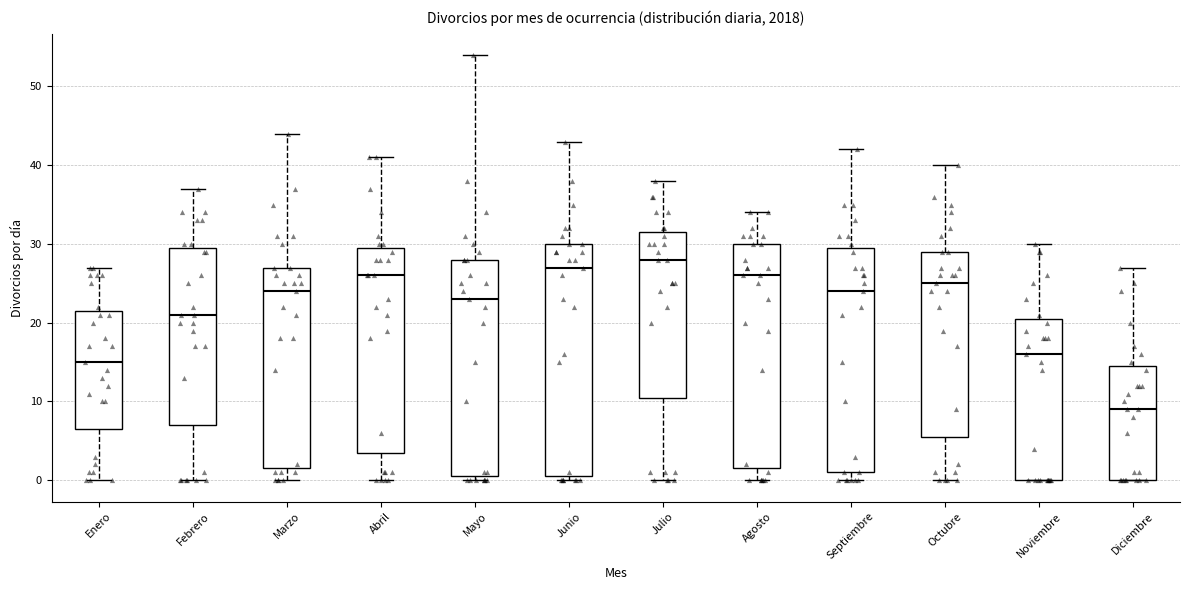

Reading left to right, transcribe this box plot: for each box, give where its median line is, the range the box spans, and where its two whiskers end, as read against the y-axis. The values are not printed on the chart, so give them approximately, as read against the axis.

Enero: median 15, box 7 to 22, whiskers 0 to 27
Febrero: median 21, box 7 to 30, whiskers 0 to 37
Marzo: median 24, box 2 to 27, whiskers 0 to 44
Abril: median 26, box 4 to 30, whiskers 0 to 41
Mayo: median 23, box 1 to 28, whiskers 0 to 54
Junio: median 27, box 1 to 30, whiskers 0 to 43
Julio: median 28, box 11 to 32, whiskers 0 to 38
Agosto: median 26, box 2 to 30, whiskers 0 to 34
Septiembre: median 24, box 1 to 30, whiskers 0 to 42
Octubre: median 25, box 6 to 29, whiskers 0 to 40
Noviembre: median 16, box 0 to 21, whiskers 0 to 30
Diciembre: median 9, box 0 to 15, whiskers 0 to 27